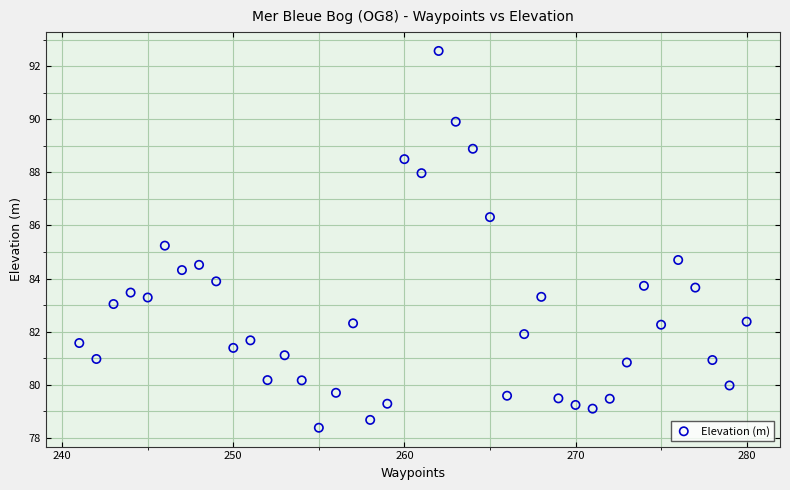

What is the range of Y values (max minus min)?

14.2